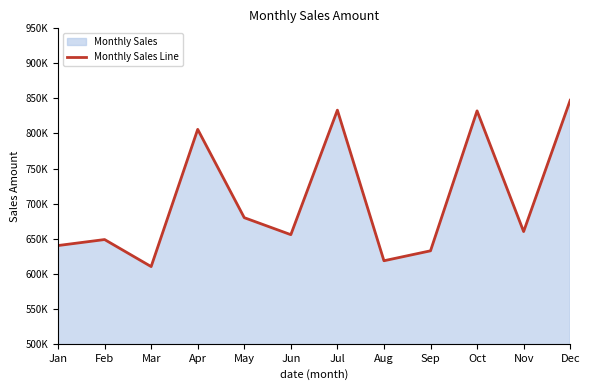

The chart shows a value of 660067 at Nov. True or false?

True